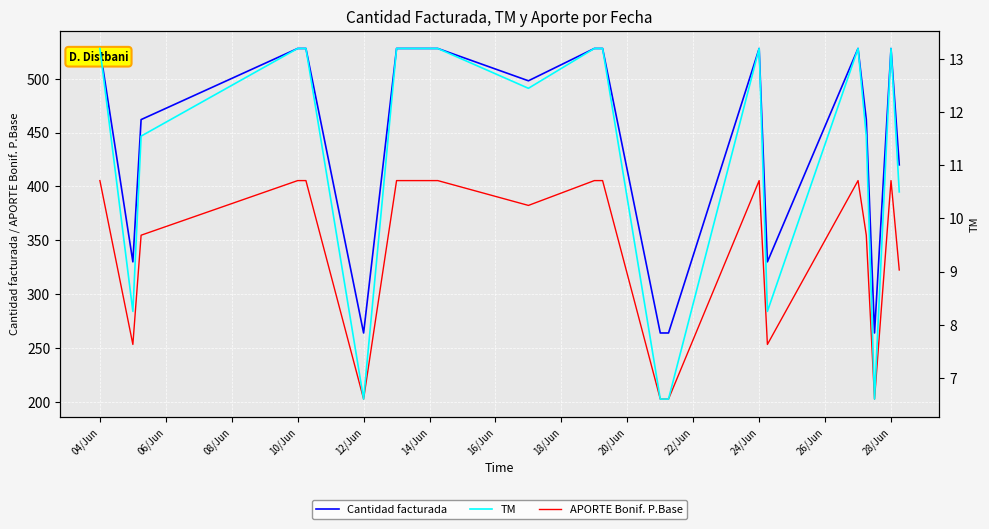

The APORTE Bonif. P.Base series shows 405.4 at 10/Jun. True or false?

True